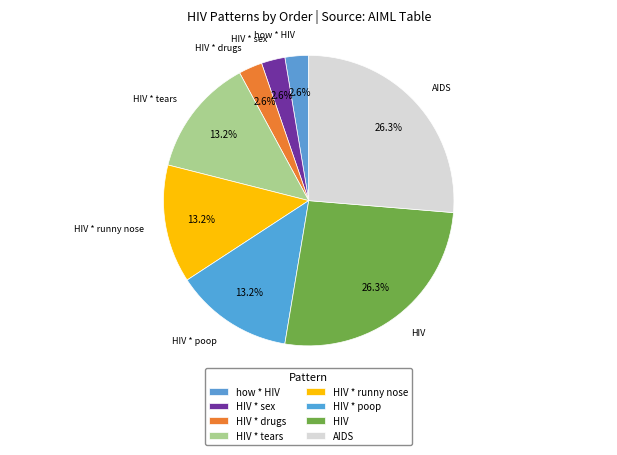

Approximately how many times larger is the value at HIV * tears compared to HIV * poop?

1.0